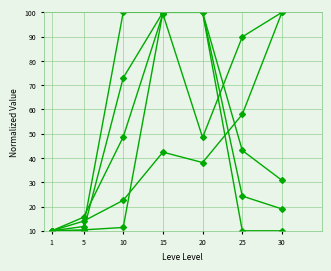

How many lines are shown in the chart?

5